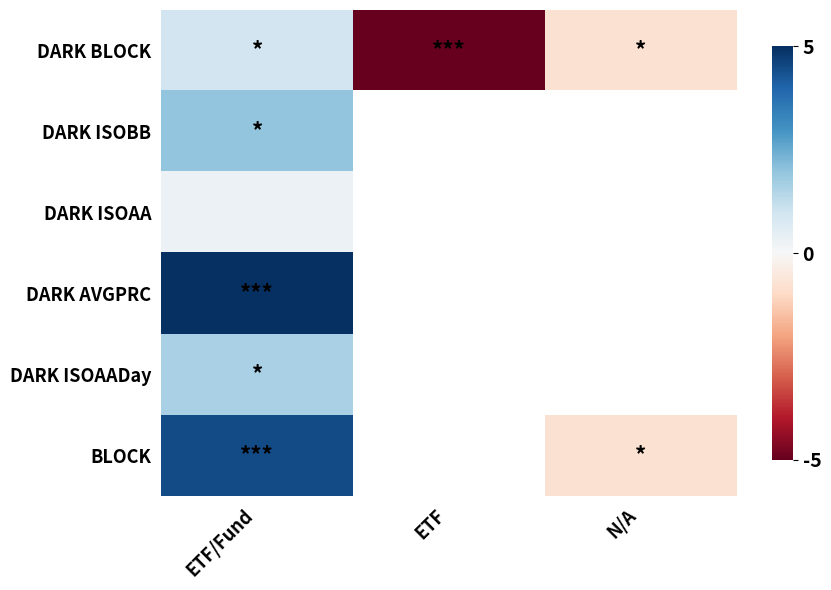

Where is DARK ISOAA nearest to the value 0?

ETF/Fund